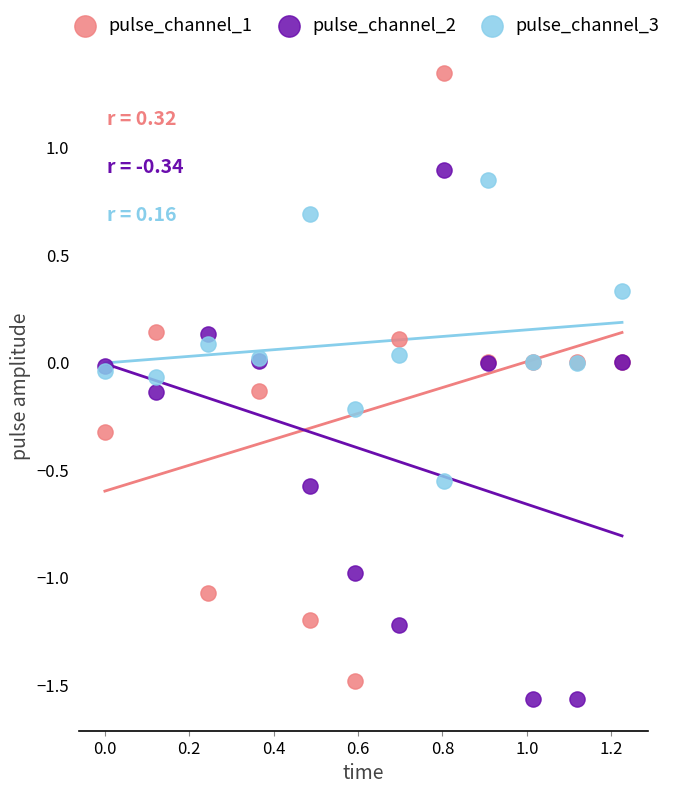

Which series contains the highest Y value?

pulse_channel_1